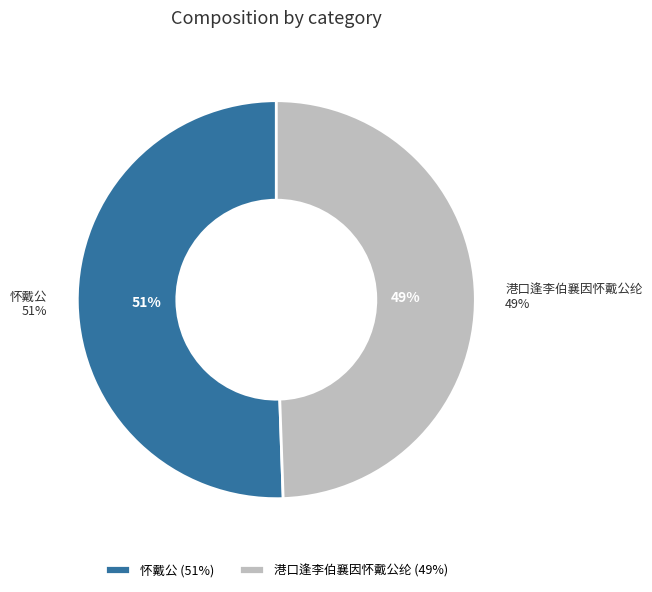

True or false: 港口逢李伯襄因怀戴公纶 accounts for 62% of the total.

False